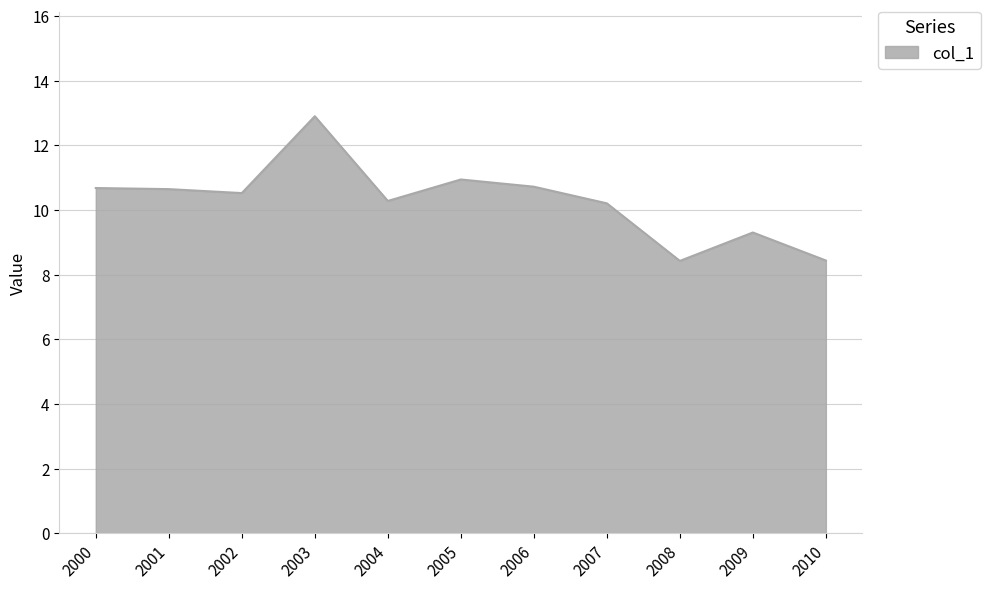

Does the chart have visible grid lines?

Yes